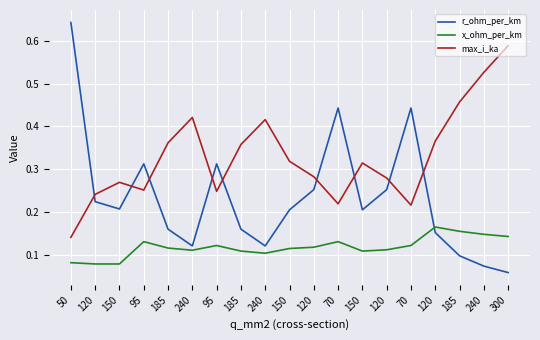

How many distinct data groups are displayed?

3